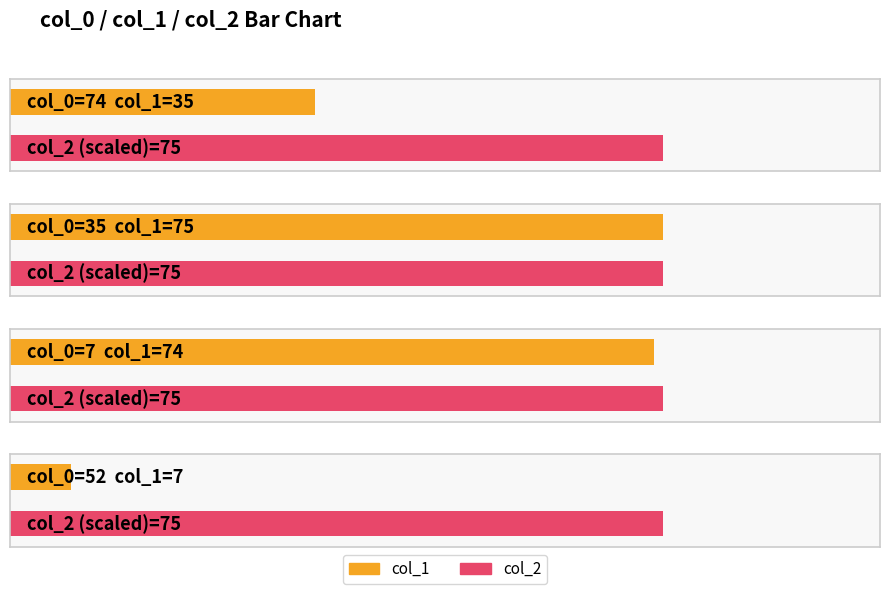

True or false: col_2 has a value of 0 at 0.

False